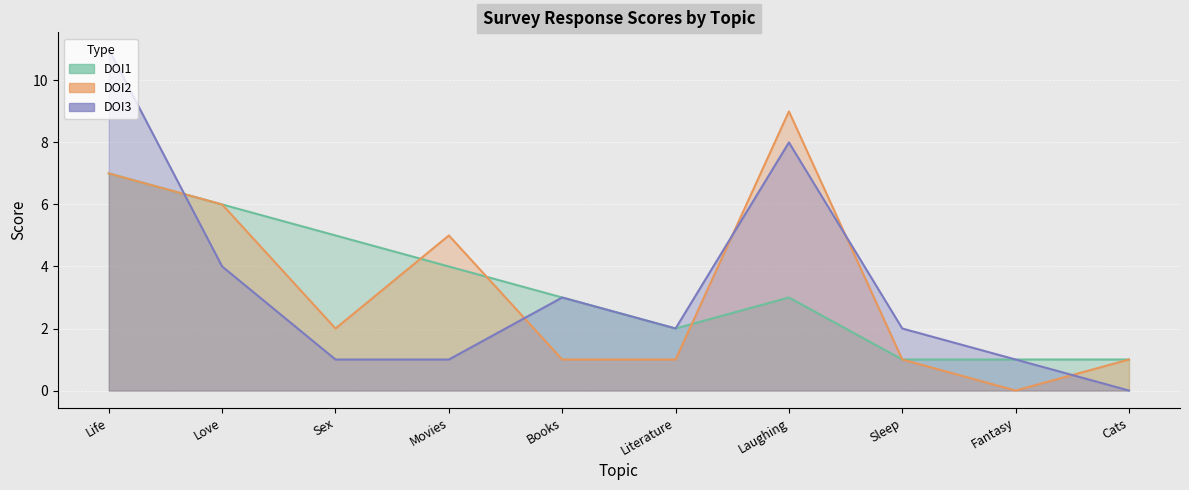

The DOI3 series shows 8 at Laughing. True or false?

True